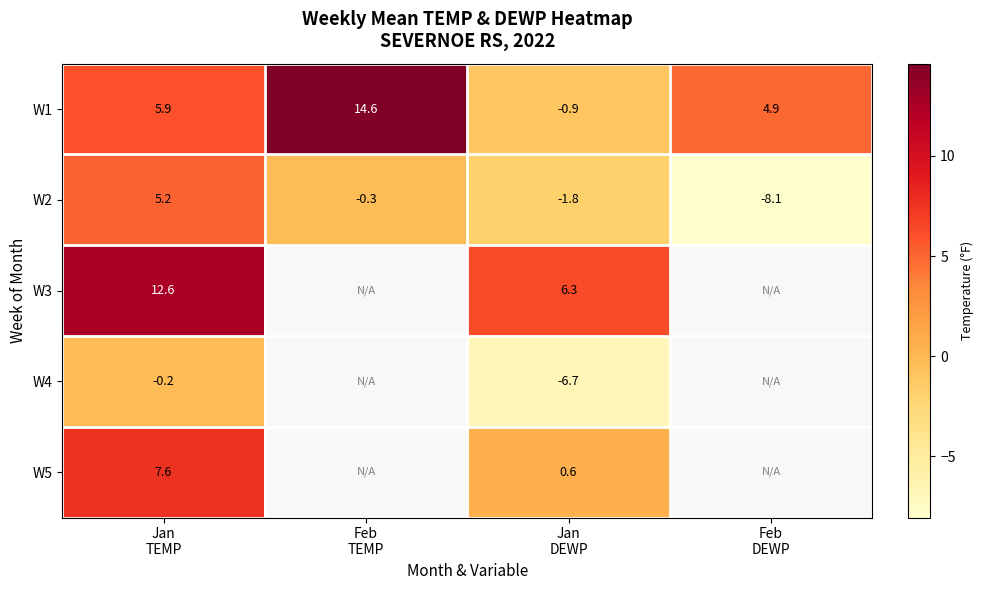

Which label corresponds to the smallest value in the chart?

Feb
DEWP